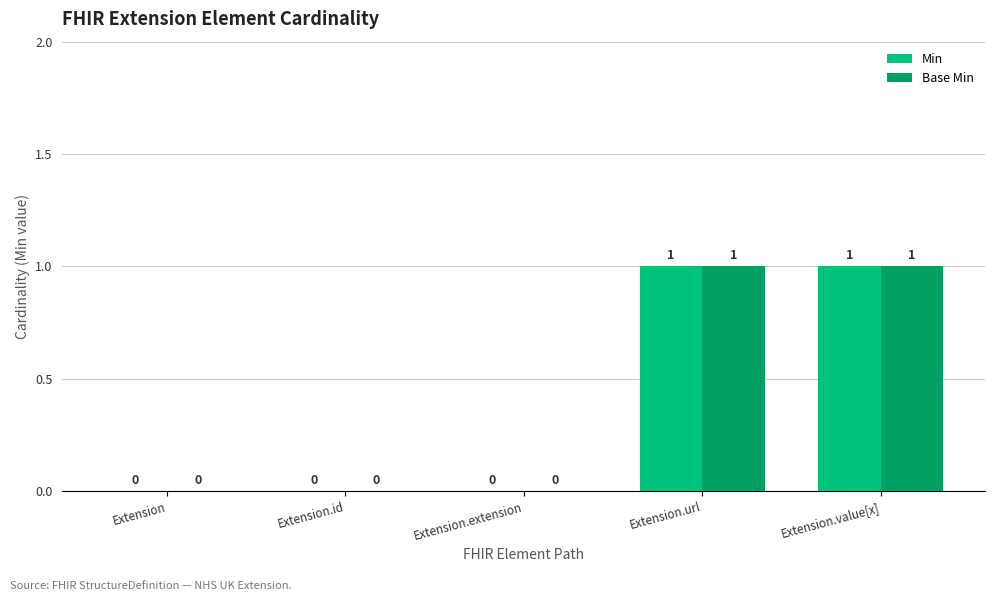

What is the highest value of the Base Min series?

1